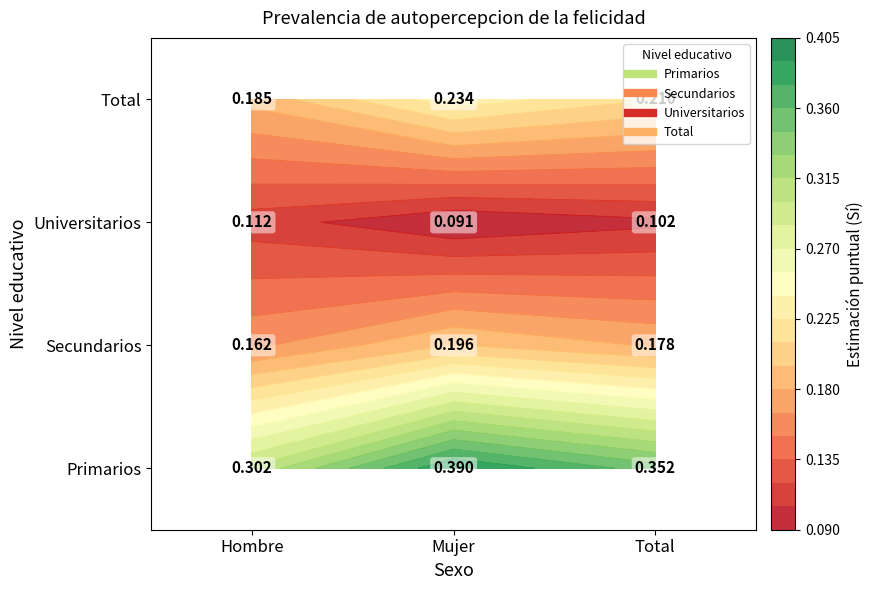

What is the average value of the Primarios series?

0.3